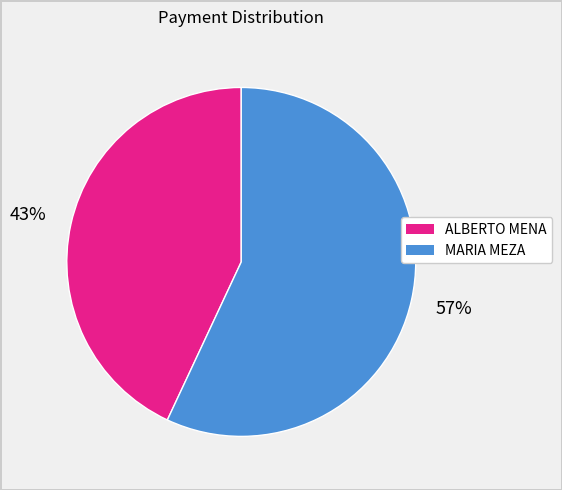

Is it true that MARIA MEZA is 68% of the pie?

False